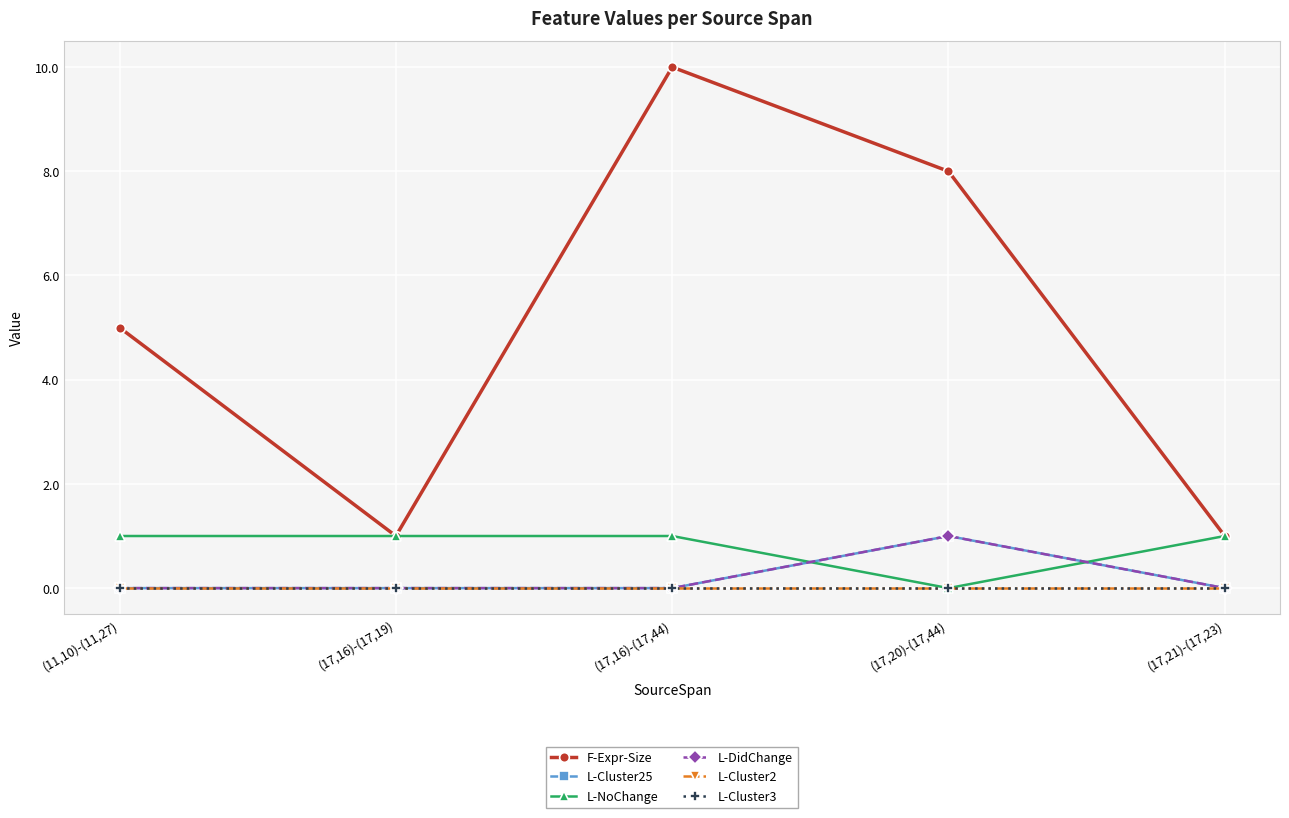

The value of F-Expr-Size at (17,16)-(17,19) is 1. True or false?

True